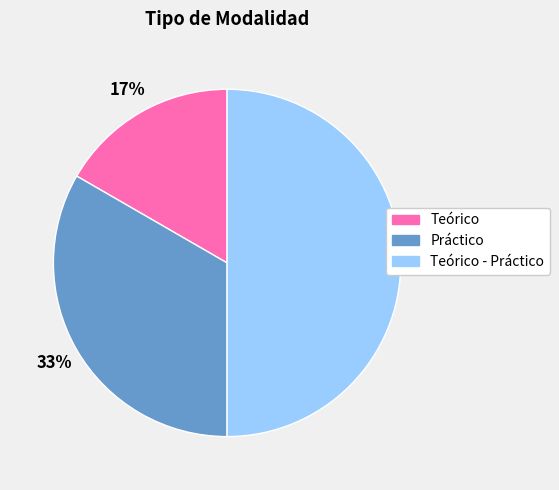

Which category has the biggest portion of the pie?

Teórico - Práctico